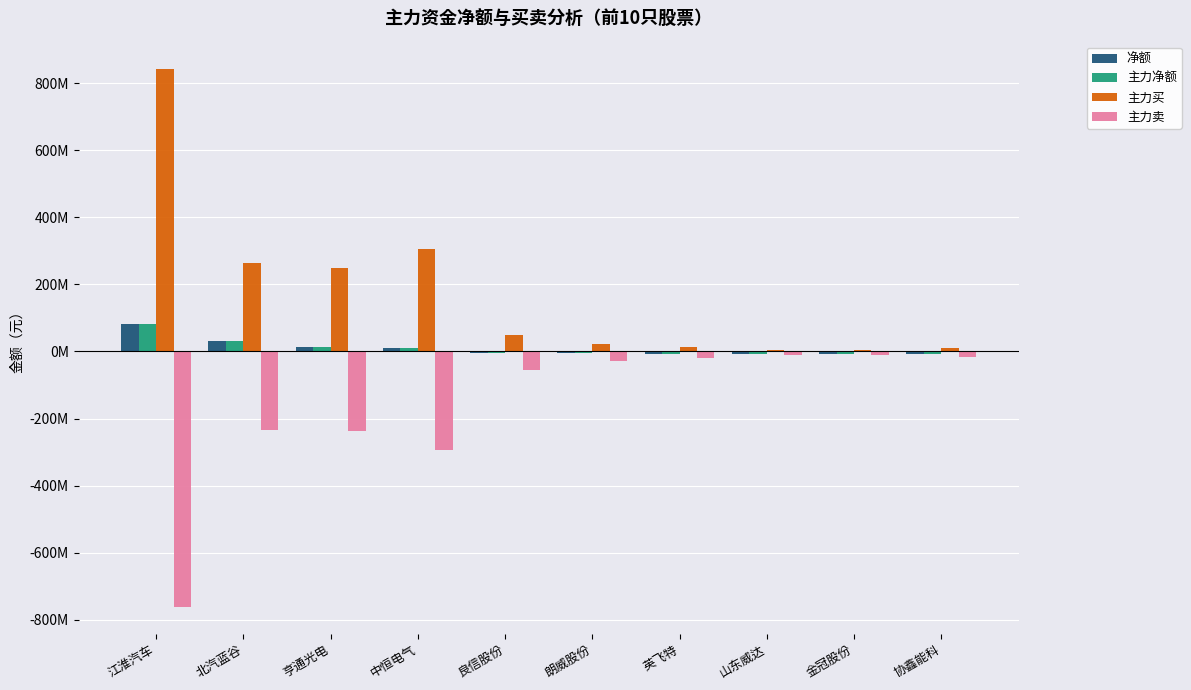

What are all the series names shown in the legend?

净额, 主力净额, 主力买, 主力卖